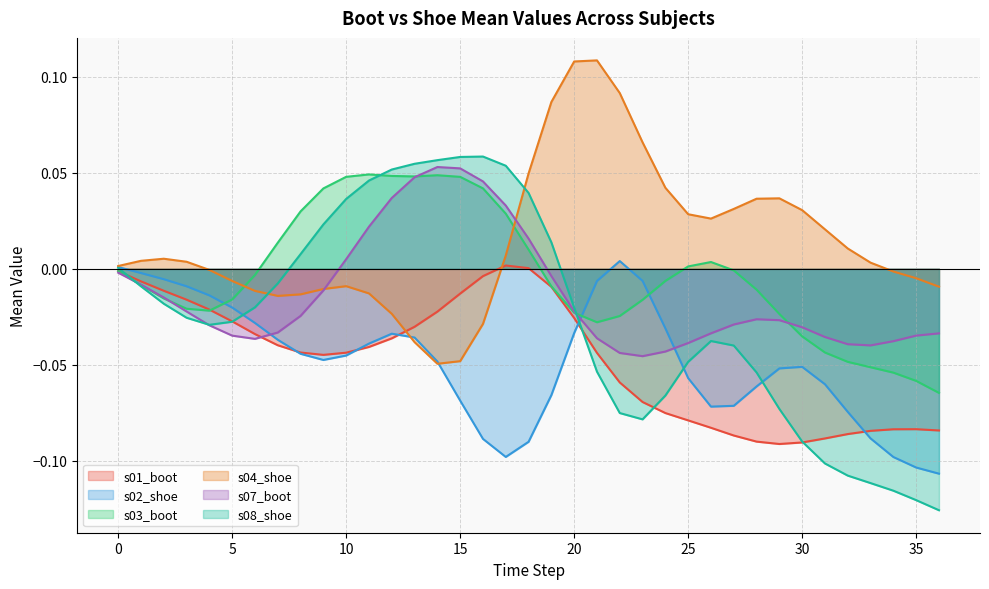

Count the number of data series in this chart.

6